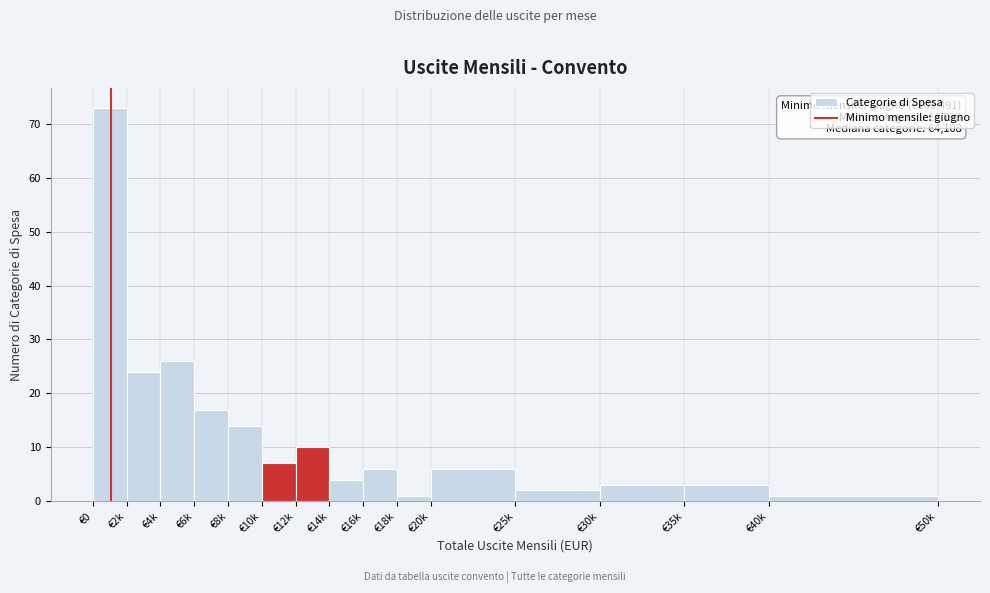

Reading left to right, transcribe all the data shown in this chart.

€0=73	€2k=24	€4k=26	€6k=17	€8k=14	€10k=7	€12k=10	€14k=4	€16k=6	€18k=1	€20k=6	€25k=2	€30k=3	€35k=3	€40k=1